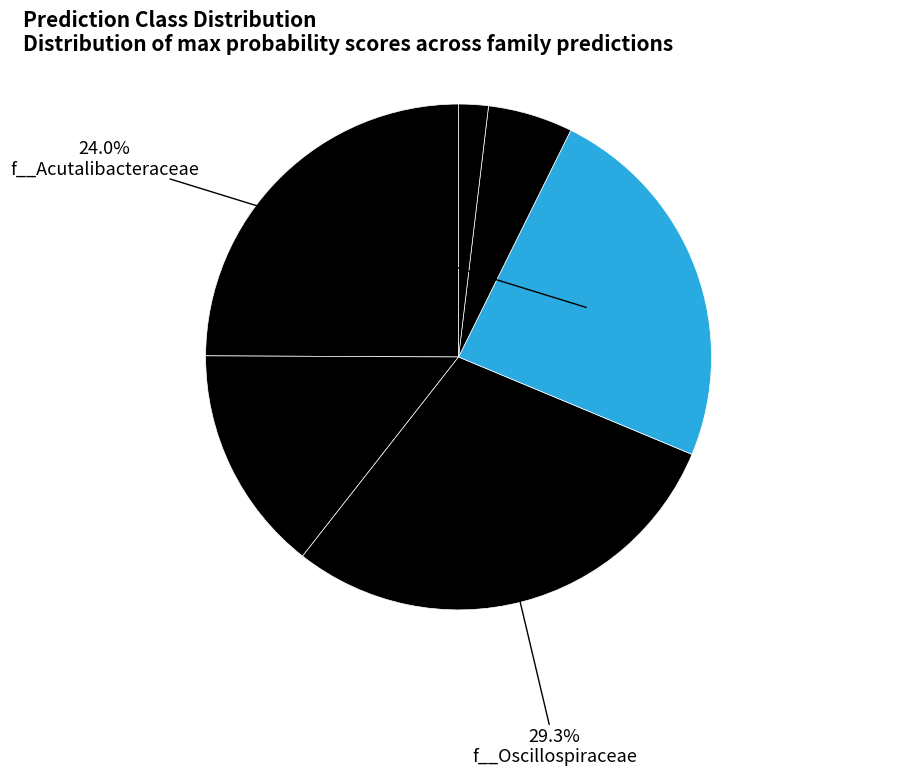

Count the number of slices in the pie.

6